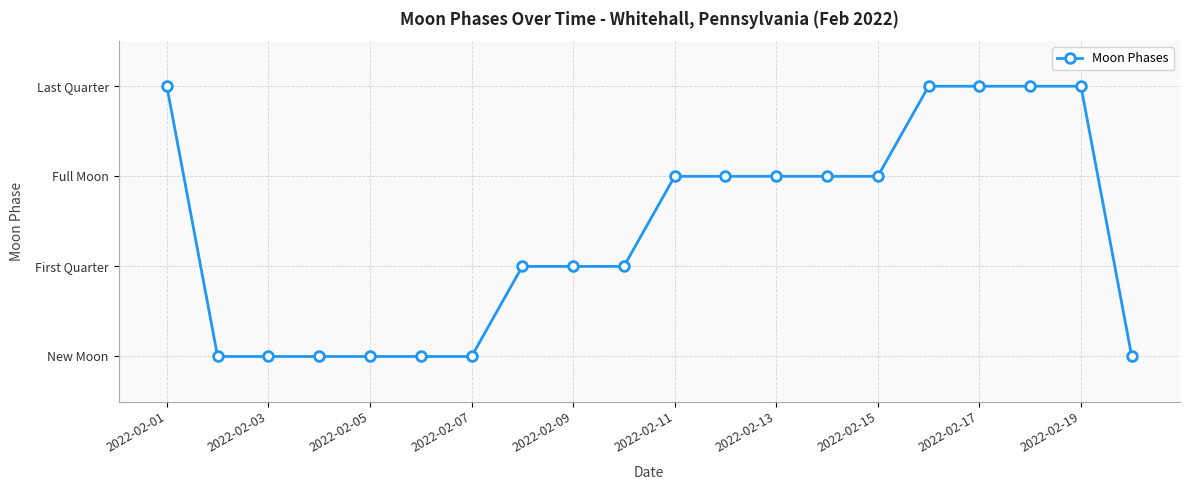

Does the chart have visible grid lines?

Yes